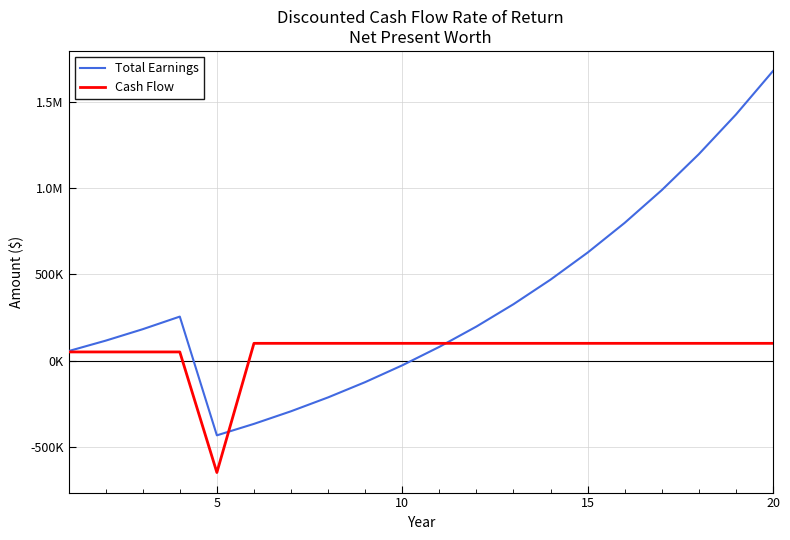

What are all the series names shown in the legend?

Total Earnings, Cash Flow